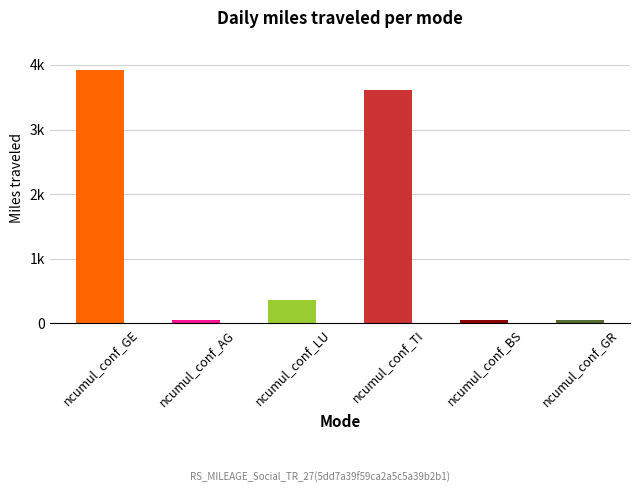

Between ncumul_conf_LU and ncumul_conf_GR, which is larger?

ncumul_conf_LU